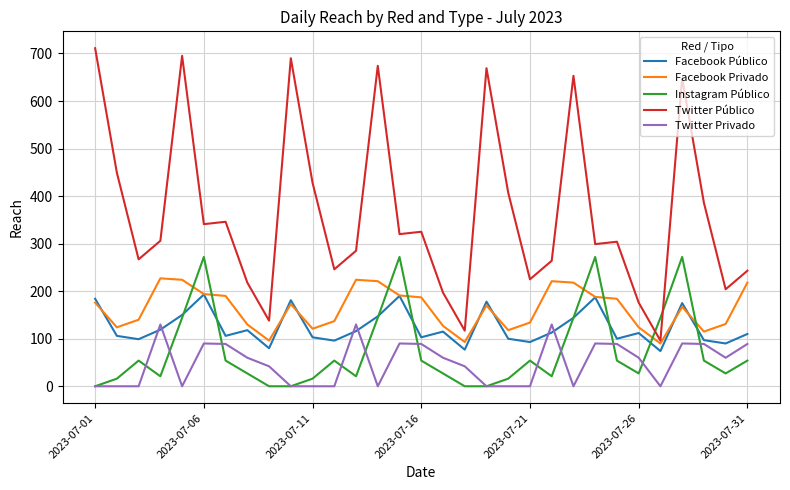

What is the highest value of the Twitter Público series?

711